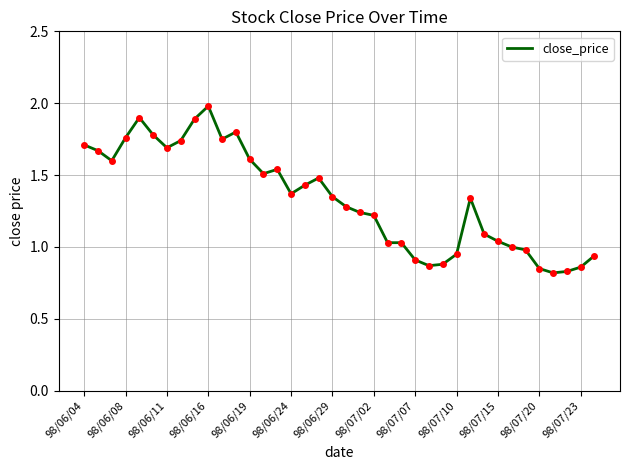

What is the maximum value shown in the chart?

2.0